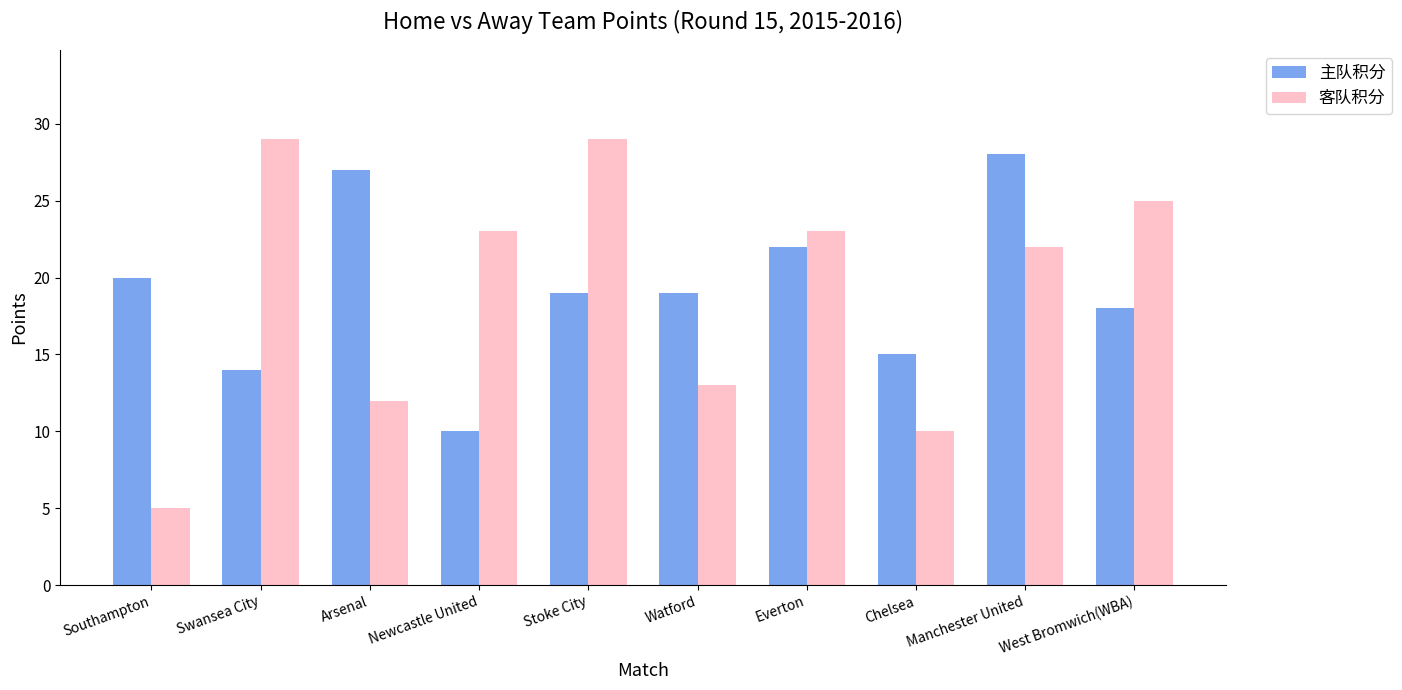

What are all the series names shown in the legend?

主队积分, 客队积分